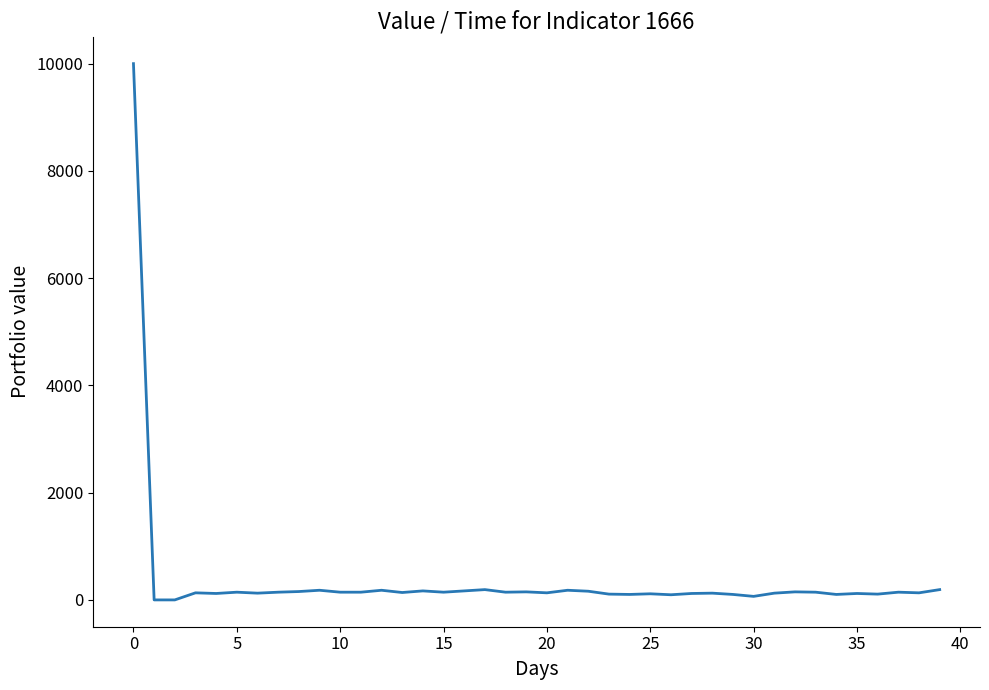

What is the maximum value shown in the chart?

10000